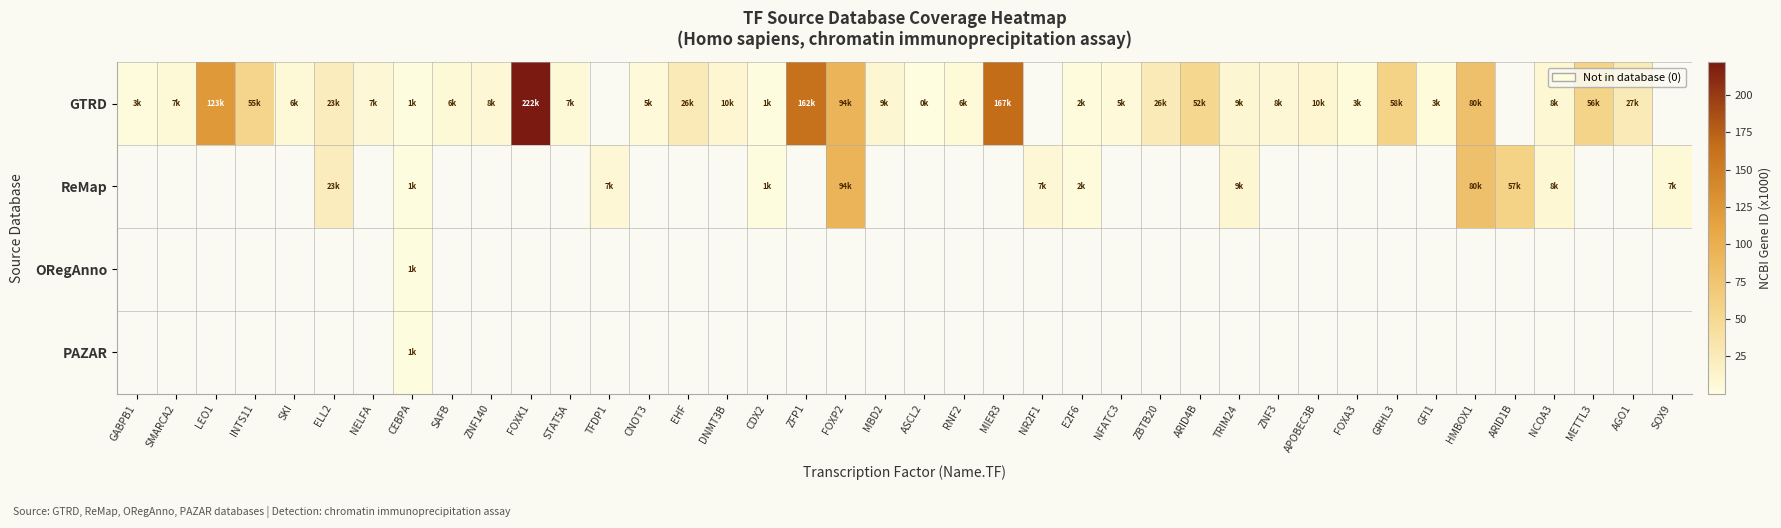

Reading left to right, transcribe all the data shown in this chart.

GTRD: GABPB1=2.6	SMARCA2=6.6	LEO1=123.2	INTS11=55.0	SKI=6.5	ELL2=22.9	NELFA=7.5	CEBPA=1.1	SAFB=6.3	ZNF140=7.7	FOXK1=221.9	STAT5A=6.8	TFDP1=0.0	CNOT3=4.8	EHF=26.3	DNMT3B=9.8	CDX2=1.0	ZFP1=162.2	FOXP2=94.0	MBD2=8.9	ASCL2=0.4	RNF2=6.0	MIER3=167.0	NR2F1=0.0	E2F6=1.9	NFATC3=4.8	ZBTB20=26.1	ARID4B=51.7	TRIM24=8.8	ZNF3=7.6	APOBEC3B=9.6	FOXA3=3.2	GRHL3=57.8	GFI1=2.7	HMBOX1=79.6	ARID1B=0.0	NCOA3=8.2	METTL3=56.3	AGO1=26.5	SOX9=0.0
ReMap: GABPB1=0.0	SMARCA2=0.0	LEO1=0.0	INTS11=0.0	SKI=0.0	ELL2=22.9	NELFA=0.0	CEBPA=1.1	SAFB=0.0	ZNF140=0.0	FOXK1=0.0	STAT5A=0.0	TFDP1=7.0	CNOT3=0.0	EHF=0.0	DNMT3B=0.0	CDX2=1.0	ZFP1=0.0	FOXP2=94.0	MBD2=0.0	ASCL2=0.0	RNF2=0.0	MIER3=0.0	NR2F1=7.0	E2F6=1.9	NFATC3=0.0	ZBTB20=0.0	ARID4B=0.0	TRIM24=8.8	ZNF3=0.0	APOBEC3B=0.0	FOXA3=0.0	GRHL3=0.0	GFI1=0.0	HMBOX1=79.6	ARID1B=57.5	NCOA3=8.2	METTL3=0.0	AGO1=0.0	SOX9=6.7
ORegAnno: GABPB1=0.0	SMARCA2=0.0	LEO1=0.0	INTS11=0.0	SKI=0.0	ELL2=0.0	NELFA=0.0	CEBPA=1.1	SAFB=0.0	ZNF140=0.0	FOXK1=0.0	STAT5A=0.0	TFDP1=0.0	CNOT3=0.0	EHF=0.0	DNMT3B=0.0	CDX2=0.0	ZFP1=0.0	FOXP2=0.0	MBD2=0.0	ASCL2=0.0	RNF2=0.0	MIER3=0.0	NR2F1=0.0	E2F6=0.0	NFATC3=0.0	ZBTB20=0.0	ARID4B=0.0	TRIM24=0.0	ZNF3=0.0	APOBEC3B=0.0	FOXA3=0.0	GRHL3=0.0	GFI1=0.0	HMBOX1=0.0	ARID1B=0.0	NCOA3=0.0	METTL3=0.0	AGO1=0.0	SOX9=0.0
PAZAR: GABPB1=0.0	SMARCA2=0.0	LEO1=0.0	INTS11=0.0	SKI=0.0	ELL2=0.0	NELFA=0.0	CEBPA=1.1	SAFB=0.0	ZNF140=0.0	FOXK1=0.0	STAT5A=0.0	TFDP1=0.0	CNOT3=0.0	EHF=0.0	DNMT3B=0.0	CDX2=0.0	ZFP1=0.0	FOXP2=0.0	MBD2=0.0	ASCL2=0.0	RNF2=0.0	MIER3=0.0	NR2F1=0.0	E2F6=0.0	NFATC3=0.0	ZBTB20=0.0	ARID4B=0.0	TRIM24=0.0	ZNF3=0.0	APOBEC3B=0.0	FOXA3=0.0	GRHL3=0.0	GFI1=0.0	HMBOX1=0.0	ARID1B=0.0	NCOA3=0.0	METTL3=0.0	AGO1=0.0	SOX9=0.0